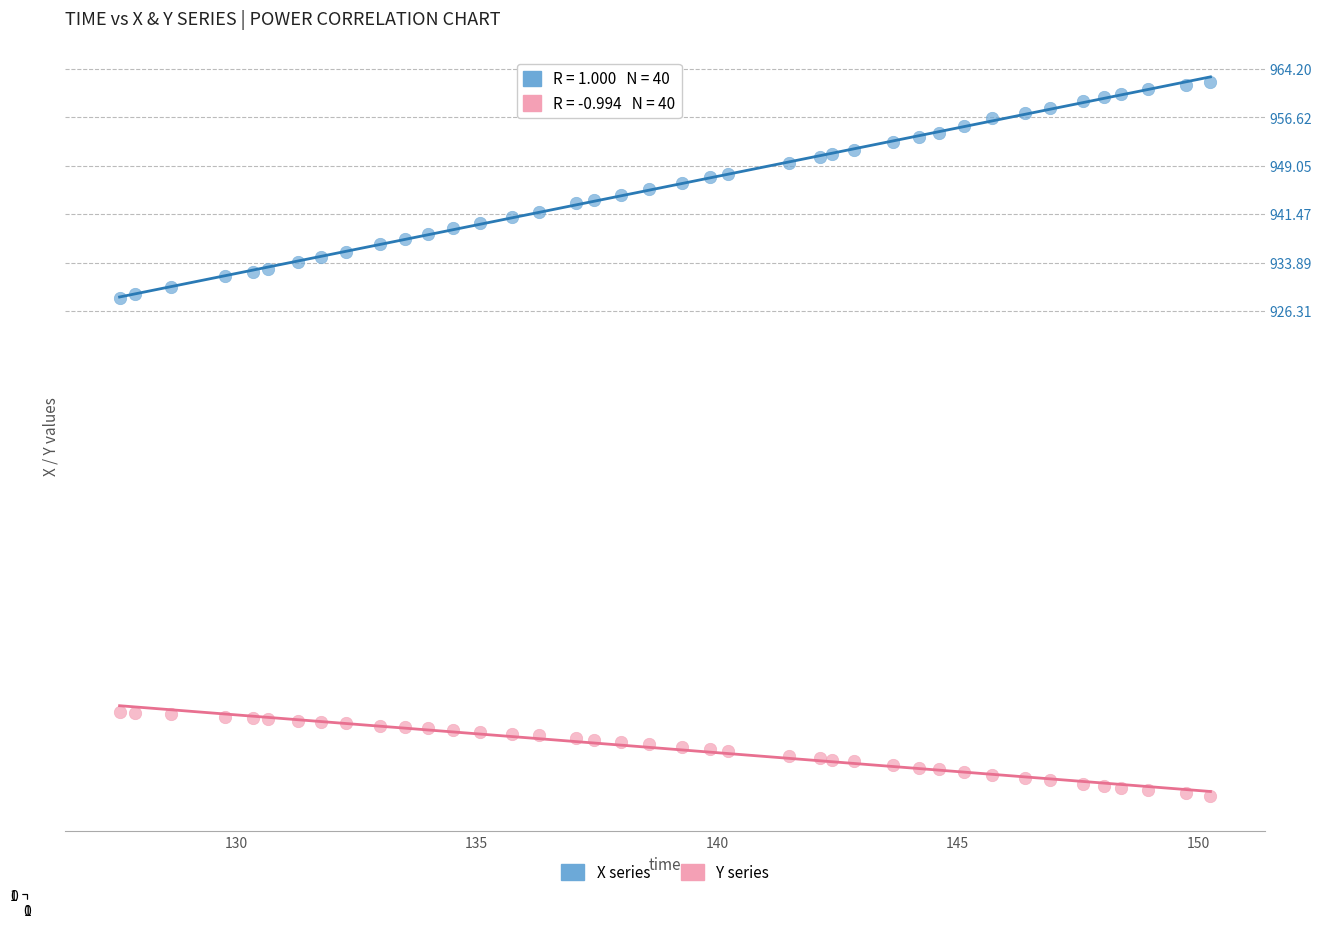

Which series contains the highest Y value?

X series